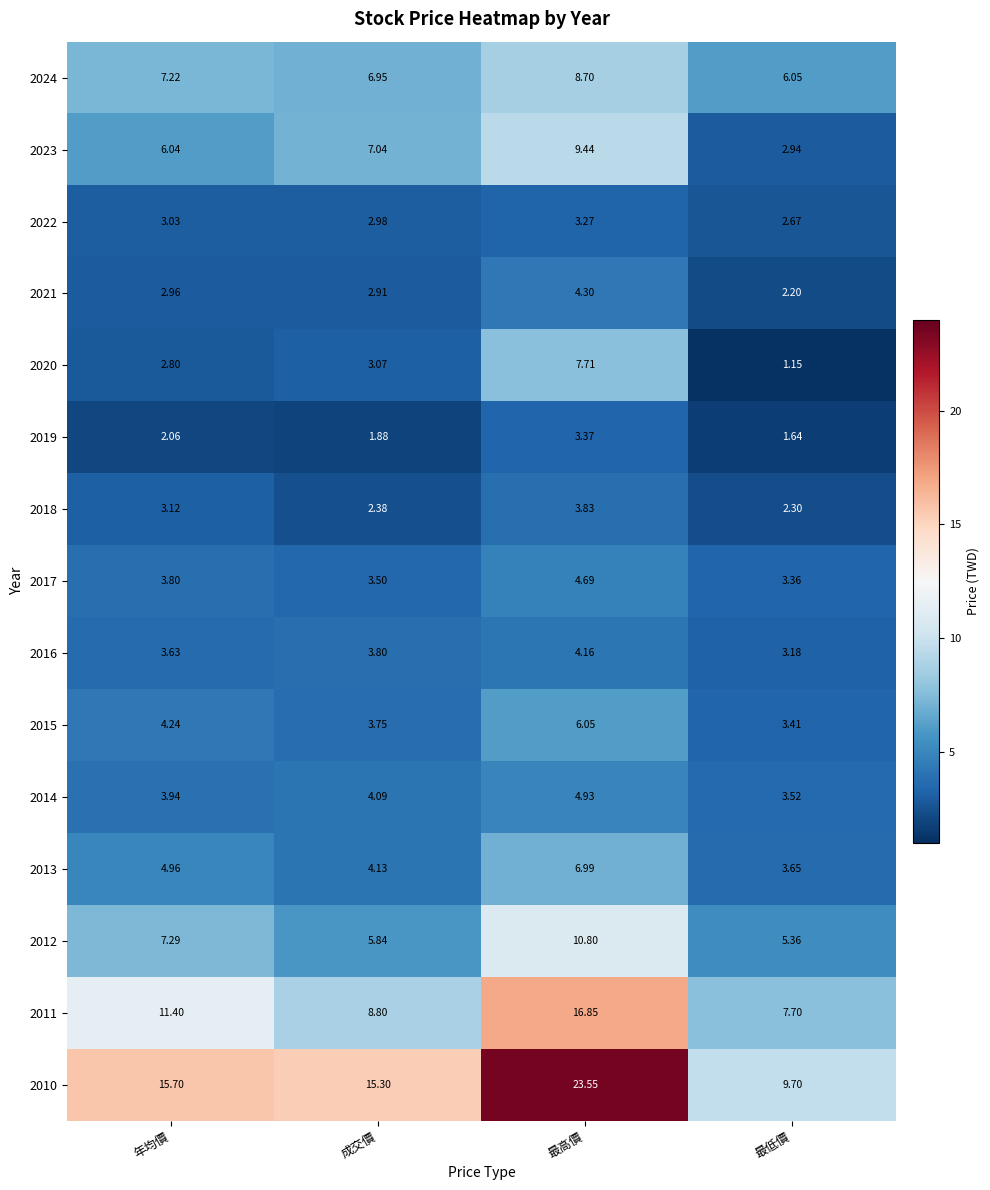

Where is 2014 nearest to the value 4?

年均價